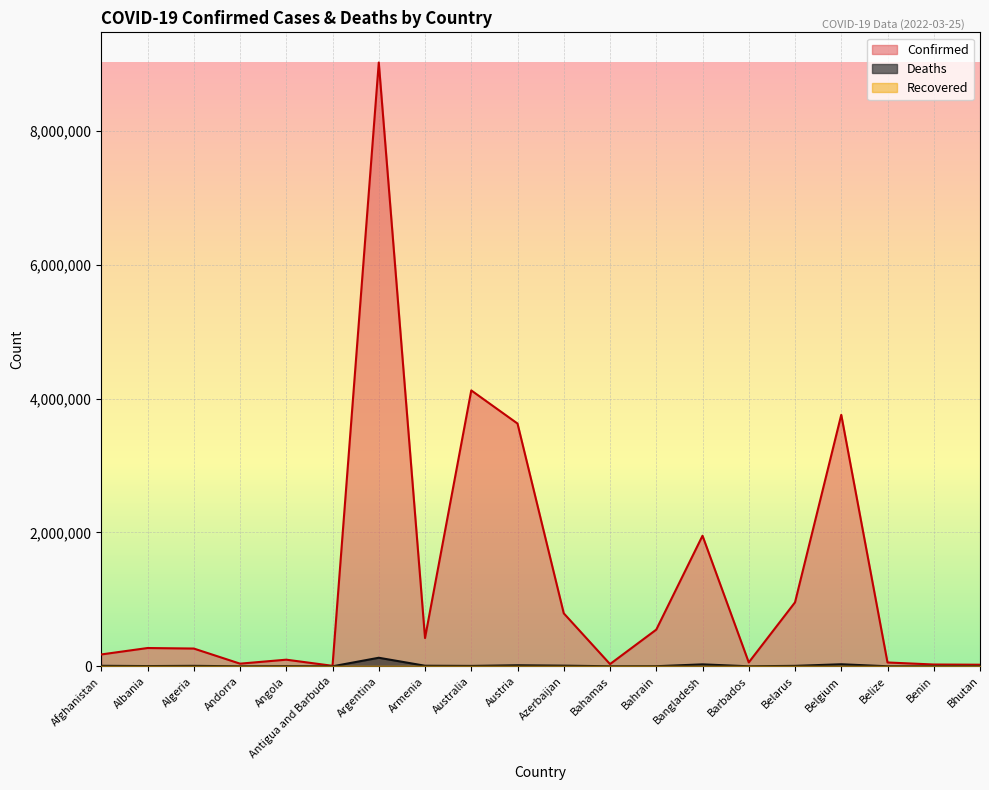

What is the label of the 20th point from the left?

Bhutan